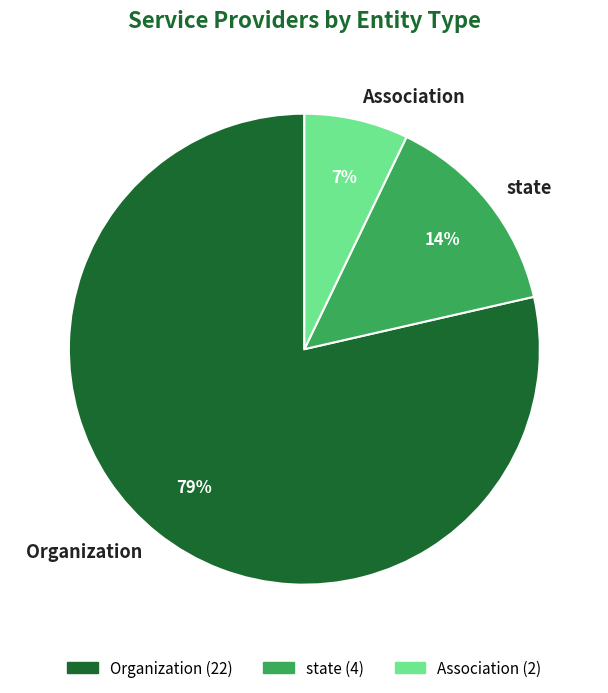

What is the largest slice in the pie chart?

Organization